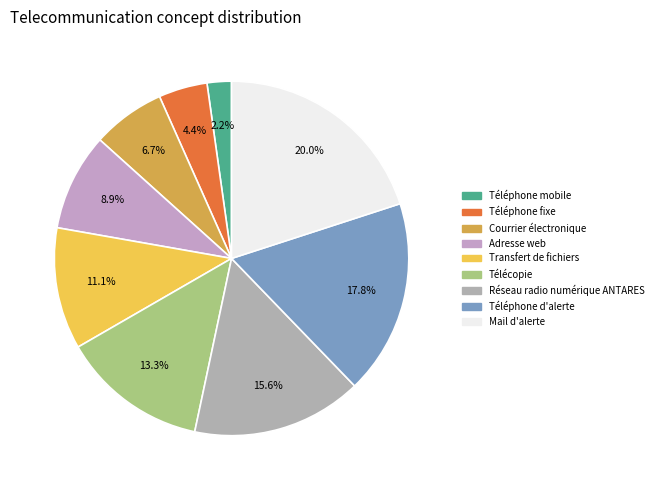

What percentage is the Réseau radio numérique ANTARES slice, to the nearest percent?

16%